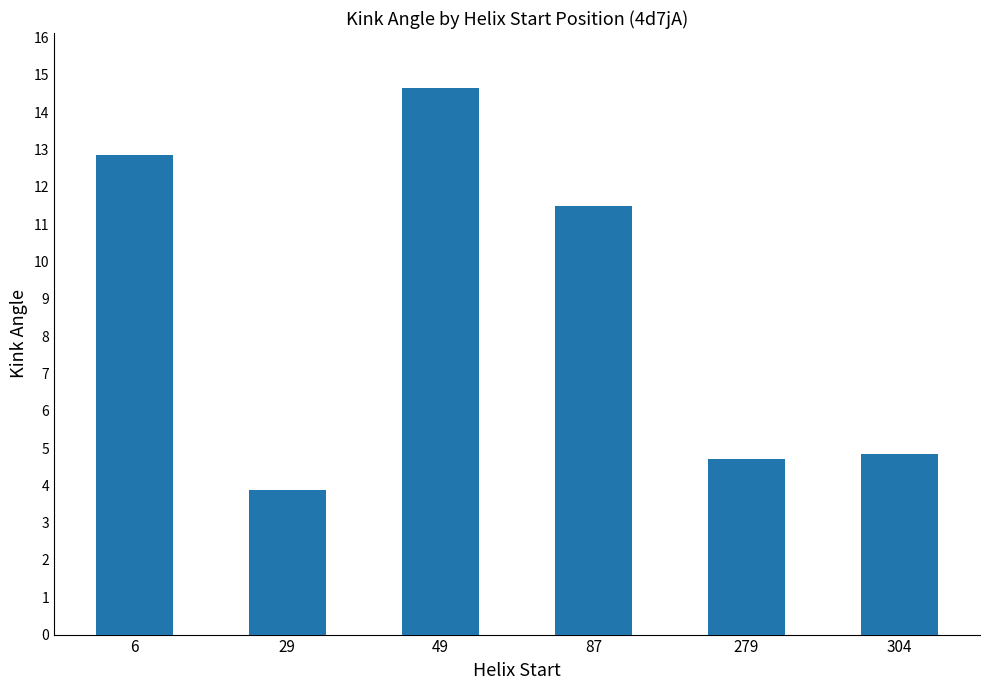

What is the sum of the values at 49 and 29?

18.5